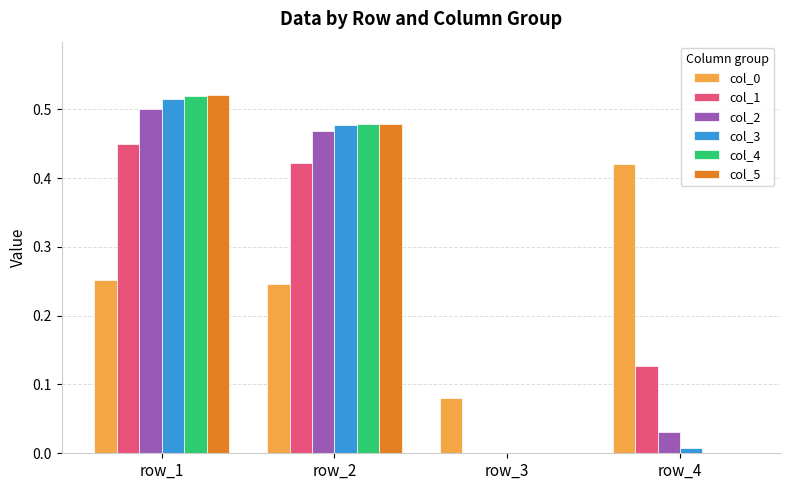

What is the sum of the col_4 values at row_2 and row_1?

1.0